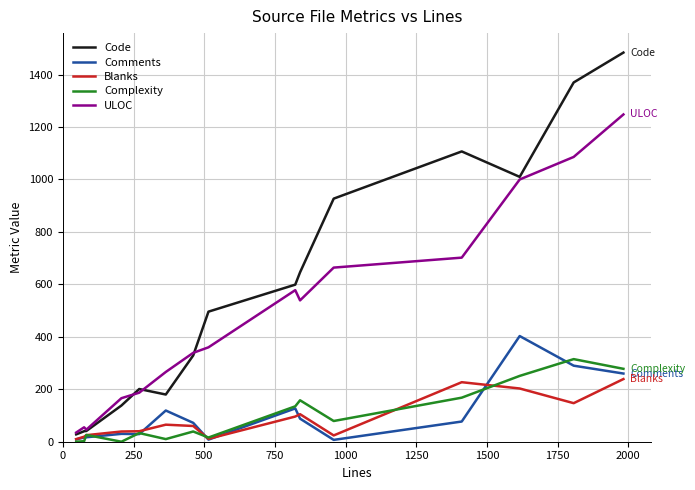

Which series has the widest spread of values?

Code